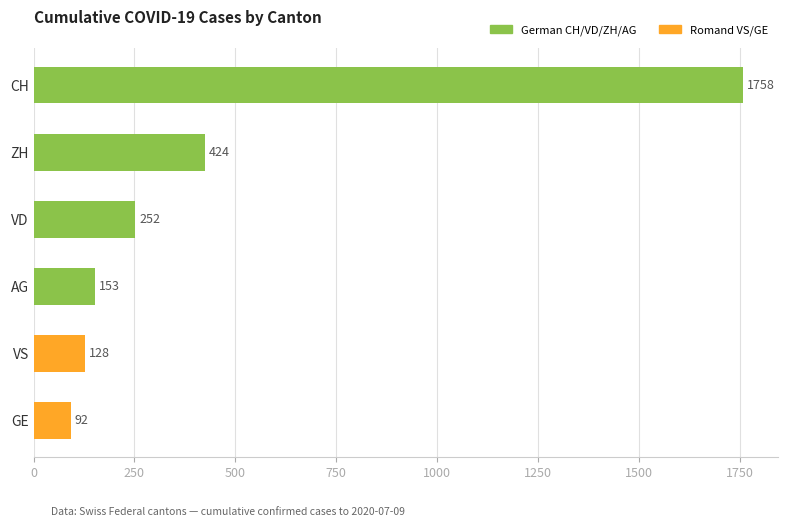

How many distinct data groups are displayed?

1